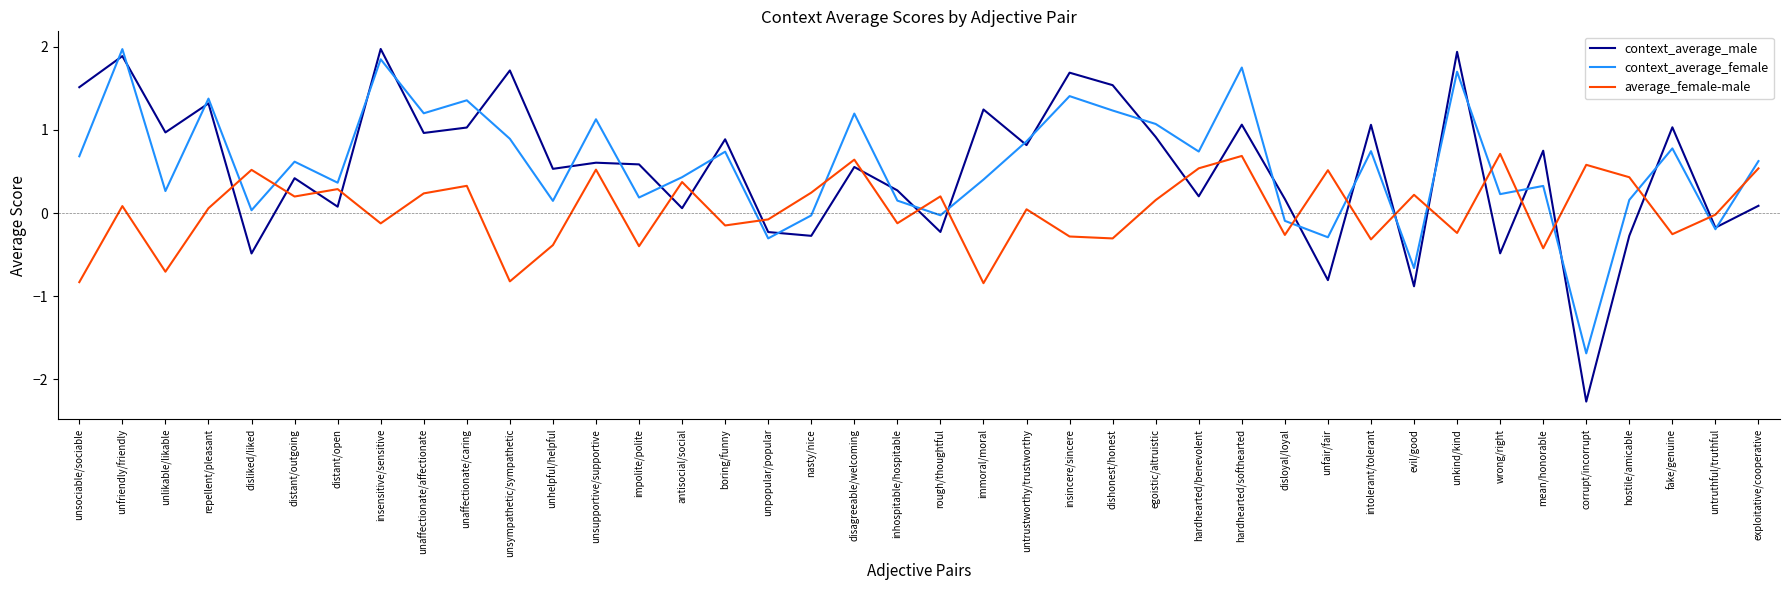

Count the number of data series in this chart.

3